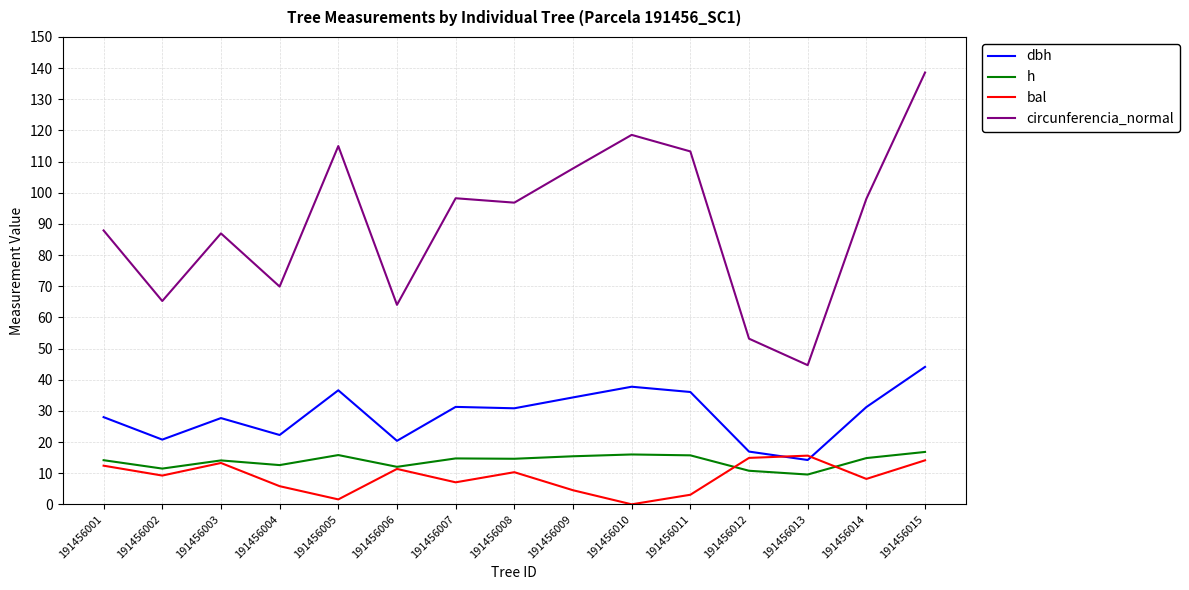

What is the highest value of the circunferencia_normal series?

138.6